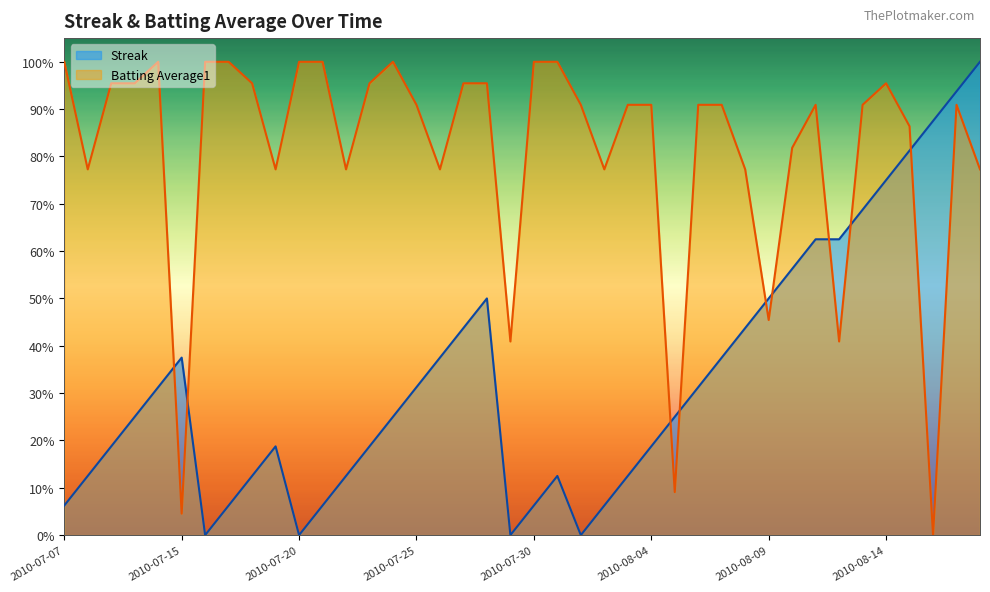

What position from the right is 2010-08-14?

5